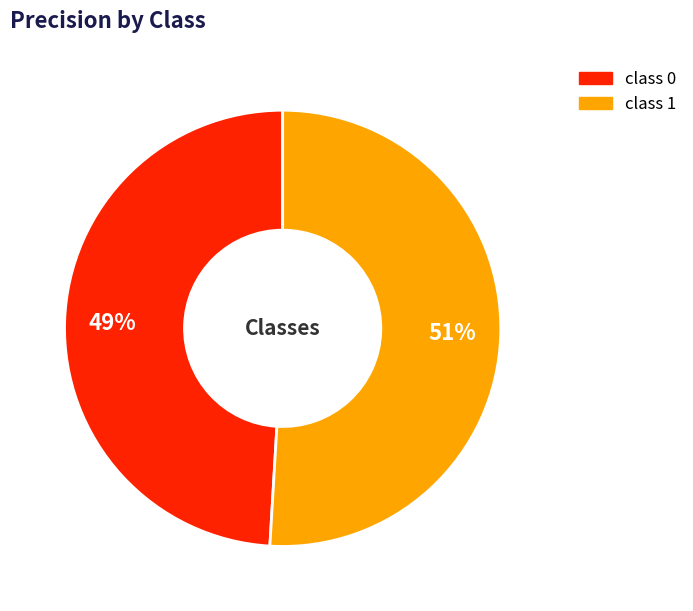

Does any single category account for the majority?

Yes